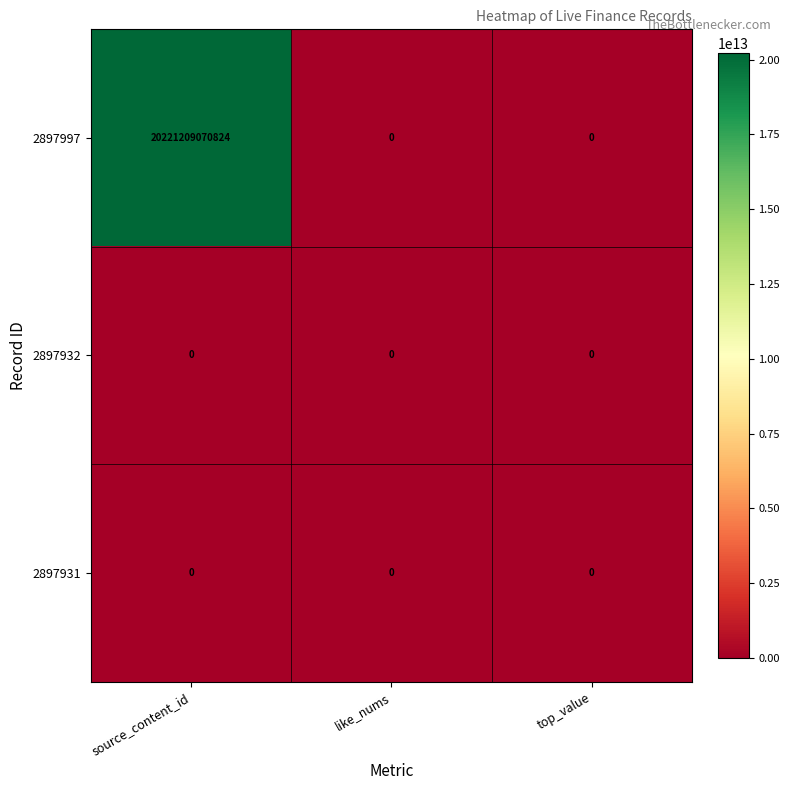

Which series has the largest range (max minus min)?

2897997